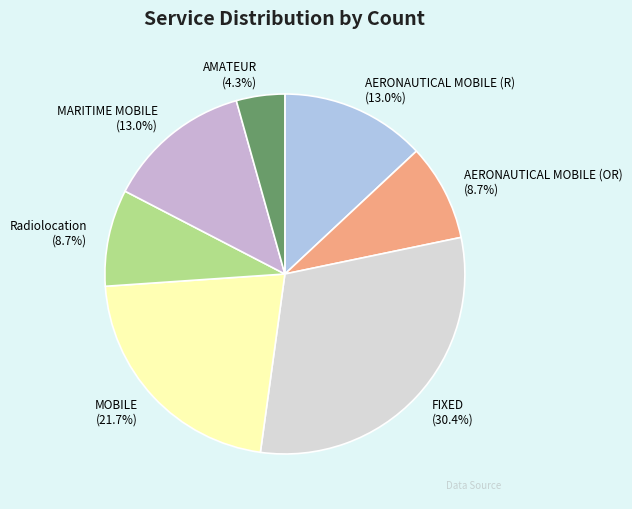

To the nearest percent, what portion does AERONAUTICAL MOBILE (OR) represent?

9%